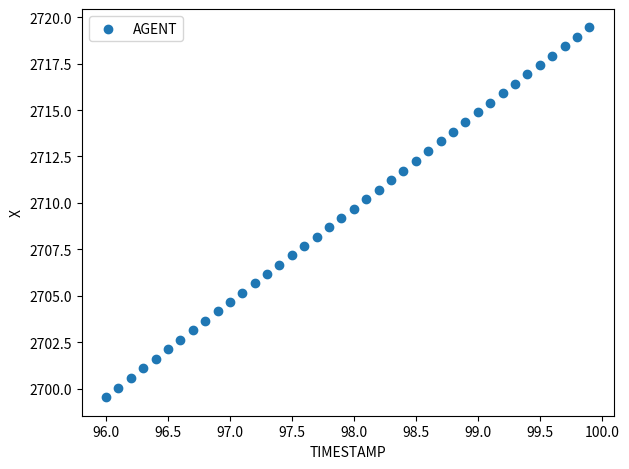

What is the range of X values (max minus min)?

3.9